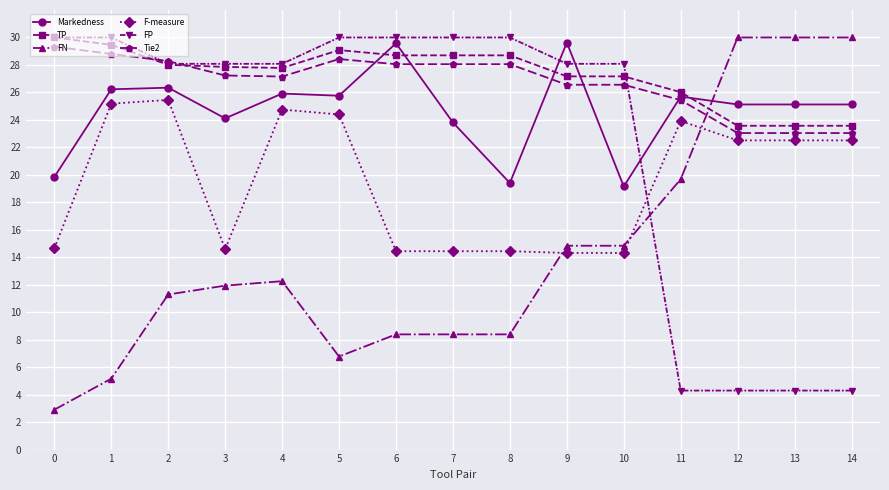

At how many categories does at least one series exceed 5?

15